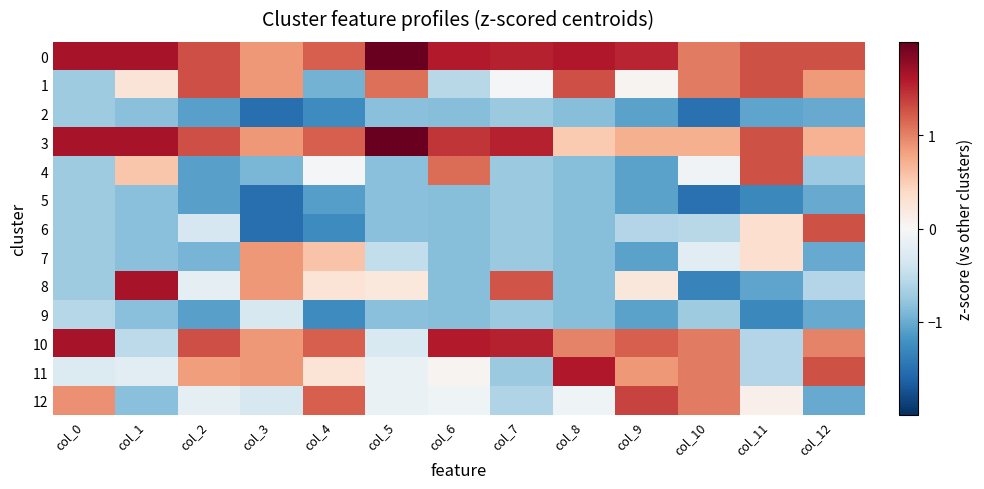

Which label corresponds to the largest value in the chart?

col_5